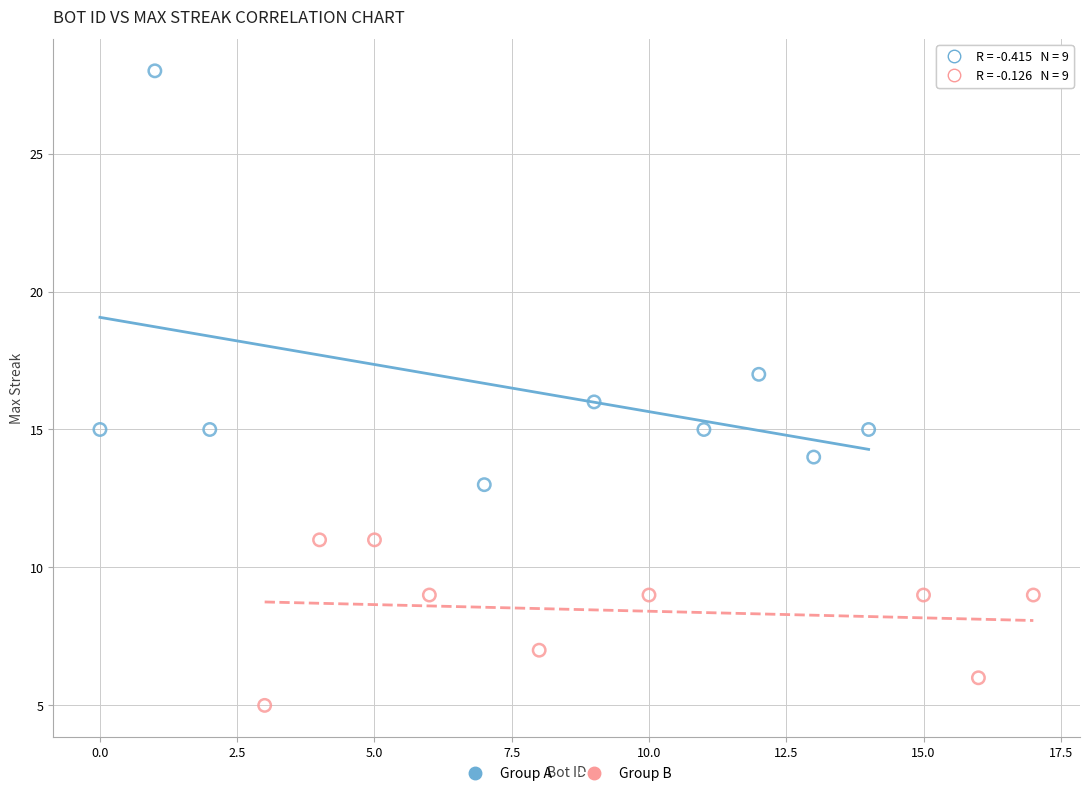

Which series contains the lowest Y value?

Group B